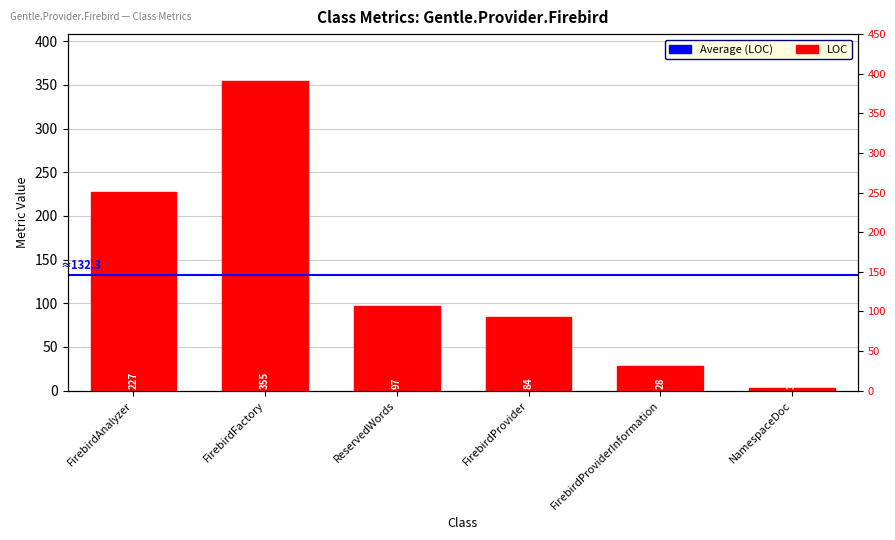

What is the value of the 3rd bar from the left?

97